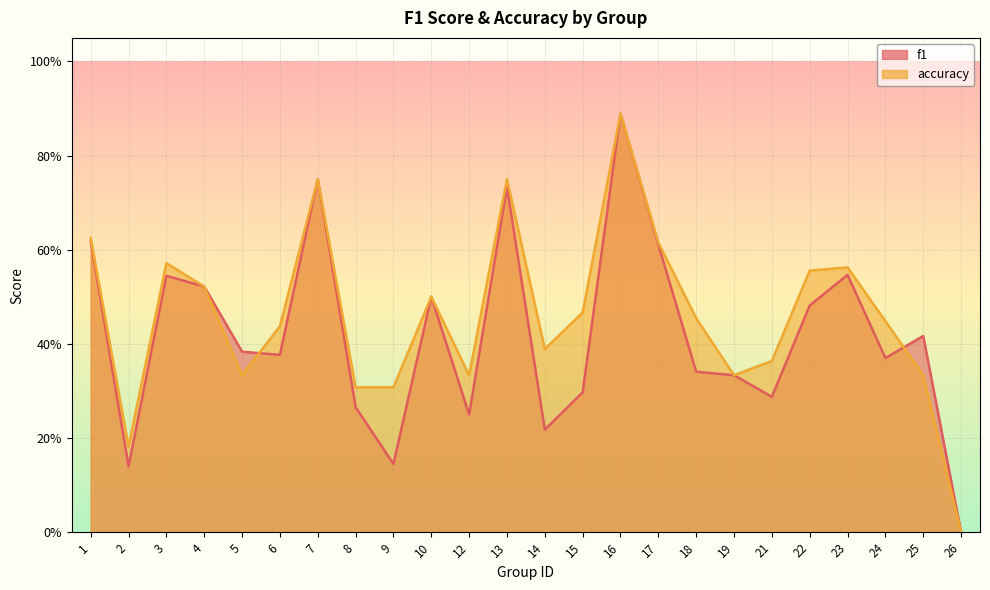

Where is f1 nearest to the value 0?

26